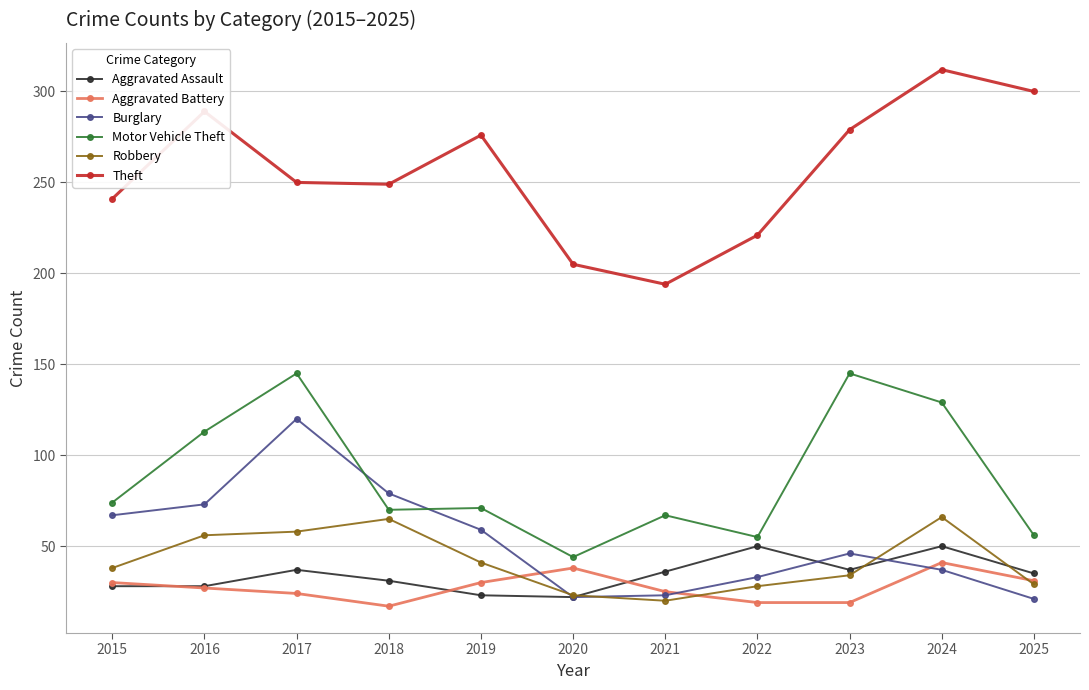

What is the greatest value displayed?

312